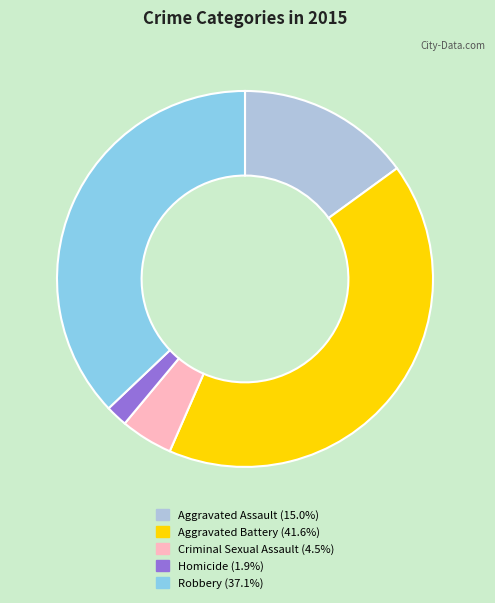

Rank the categories by value from highest to lowest.

Aggravated Battery, Robbery, Aggravated Assault, Criminal Sexual Assault, Homicide